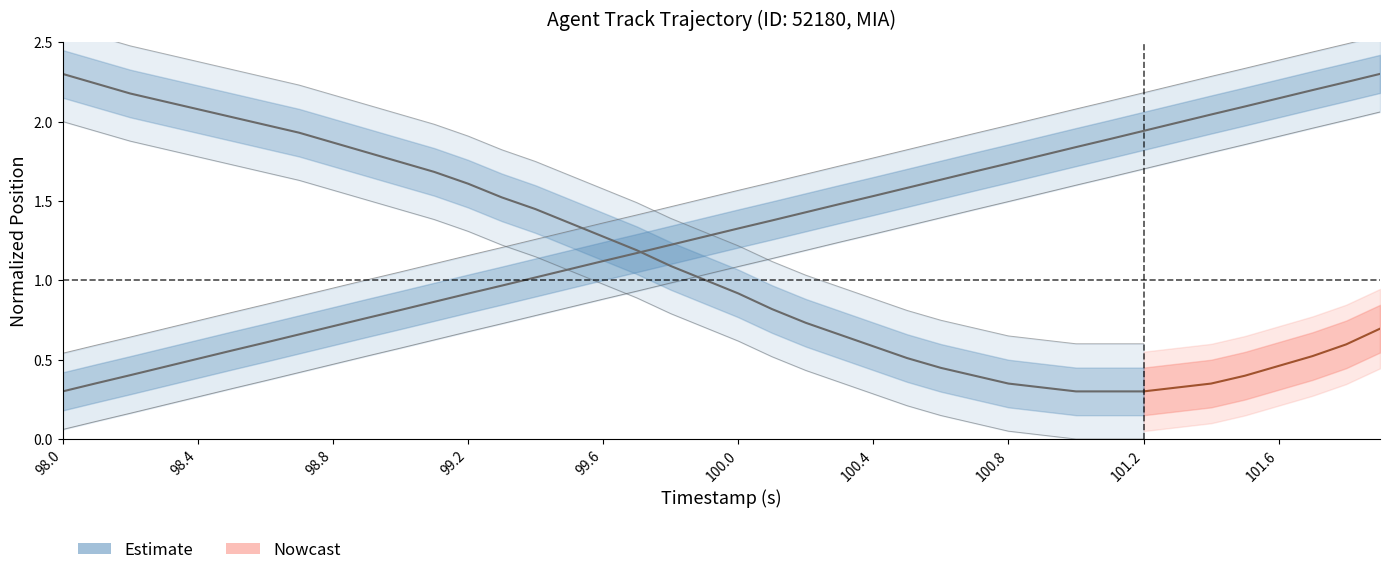

What is the difference between the maximum and minimum values?

2.0